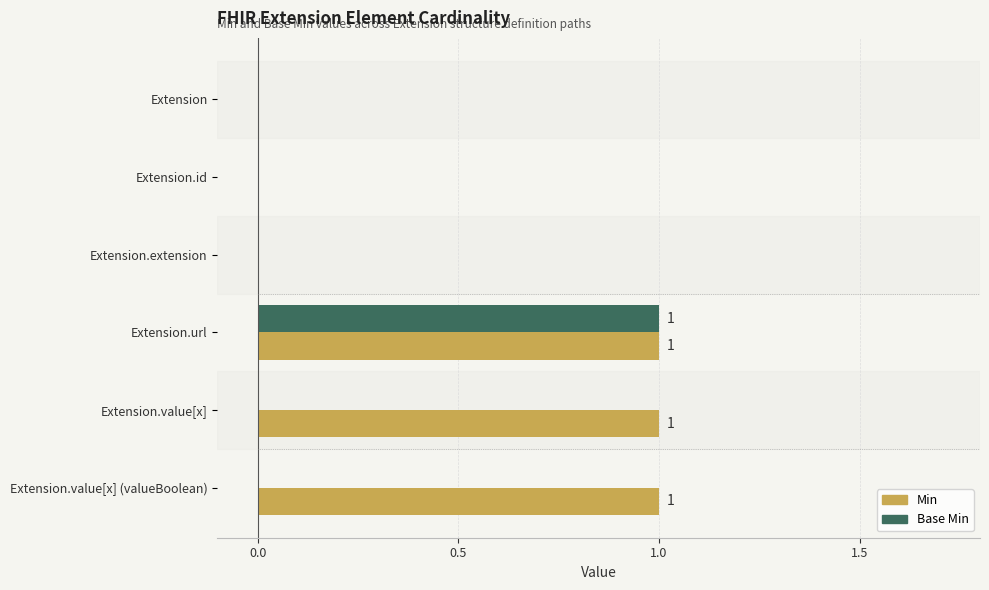

Between Extension.id and Extension.value[x] (valueBoolean), which series saw the biggest shift?

Min